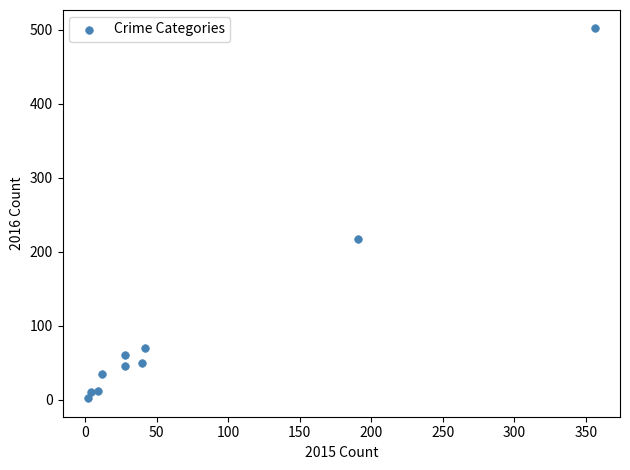

What Y value in the scatter plot is closest to 252?

217